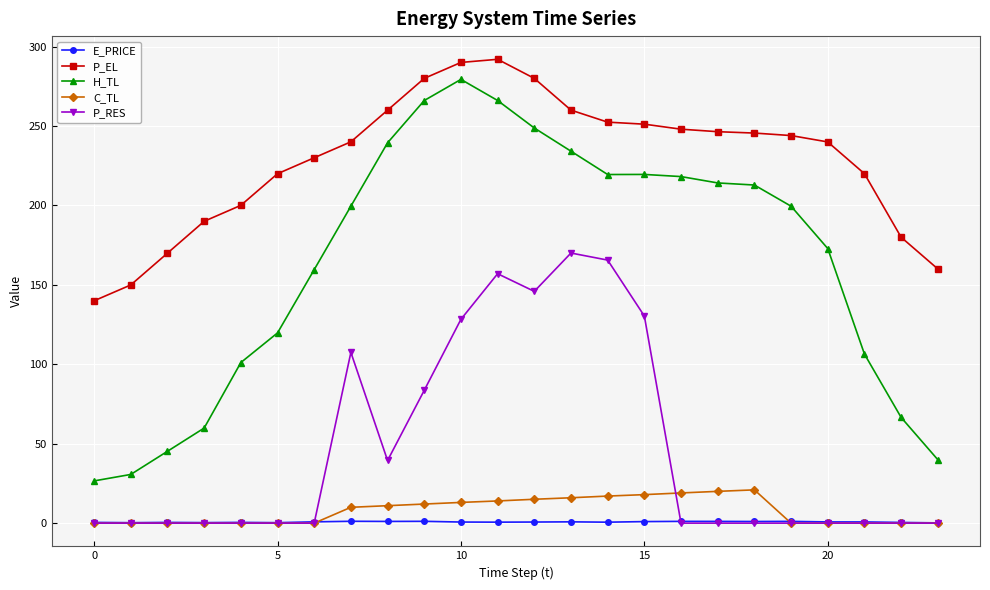

Which series has the largest range (max minus min)?

H_TL